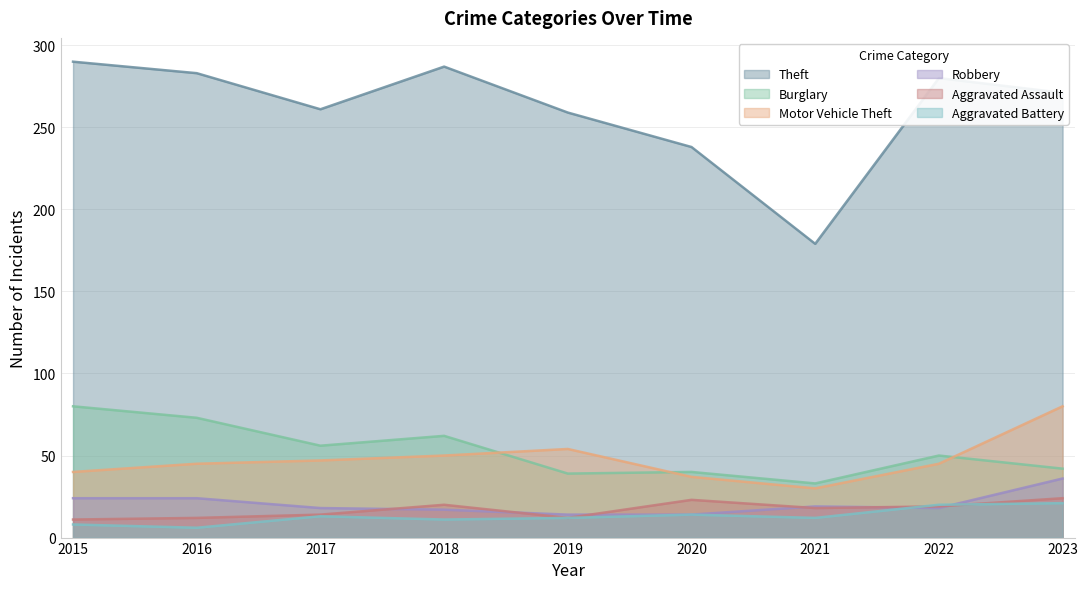

True or false: Robbery and Burglary intersect in this chart.

False